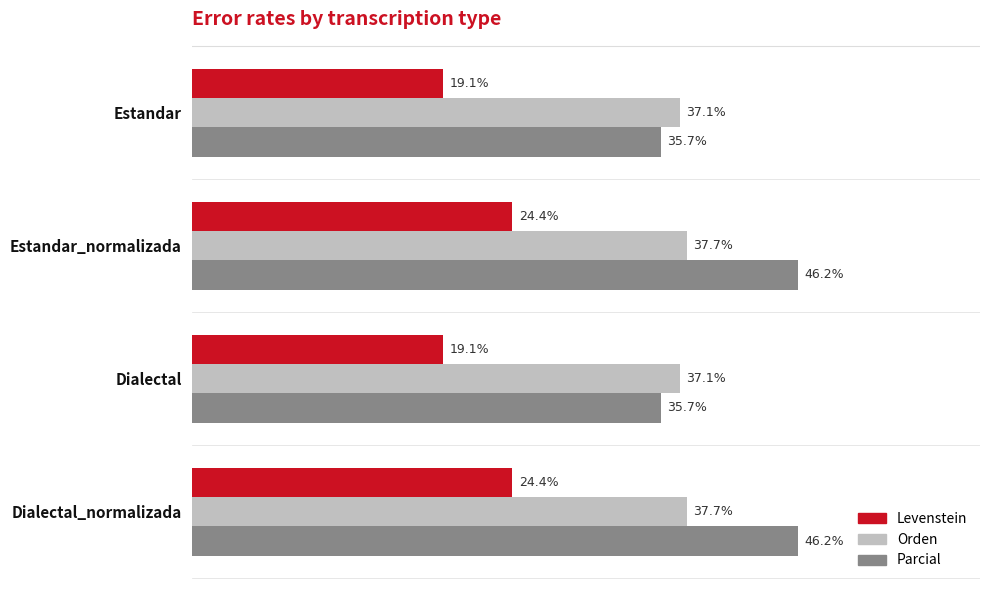

Which series has the largest total across all categories?

Parcial